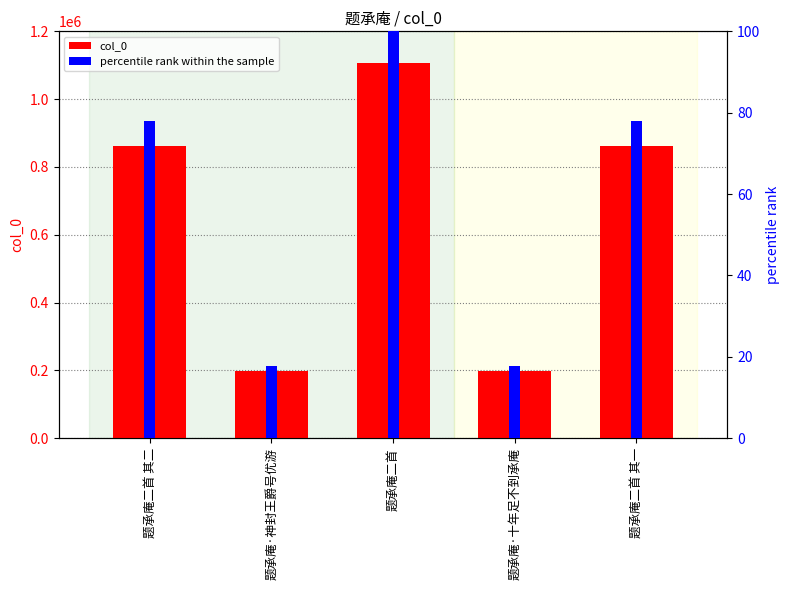

Which series has the widest spread of values?

col_0